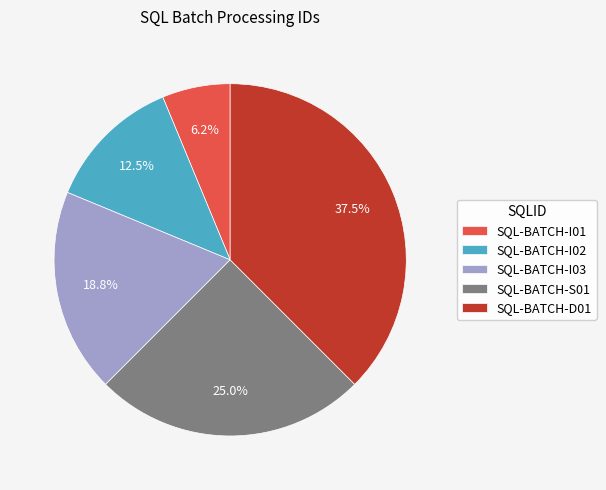

What is the smallest slice in the pie chart?

SQL-BATCH-I01